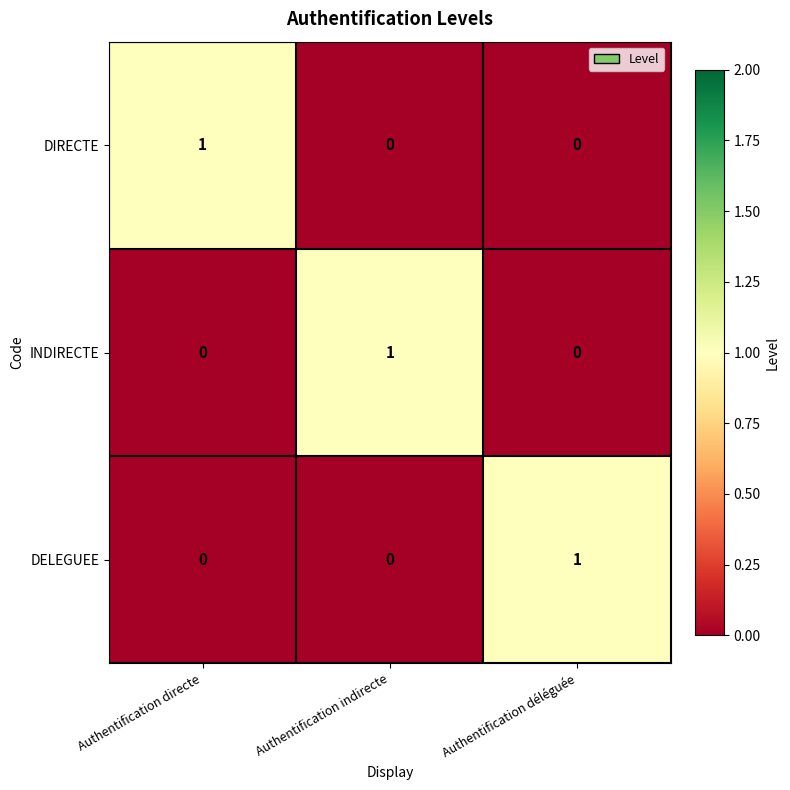

Is the value of DIRECTE at Authentification directe greater than the value of DELEGUEE at Authentification indirecte?

Yes